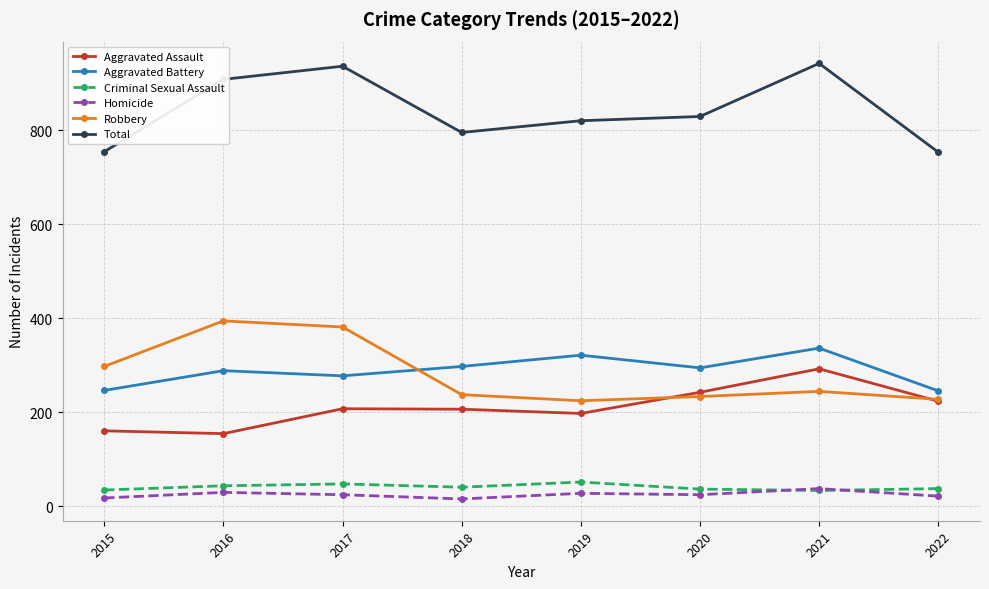

Is this an area chart (filled region under the line)?

No